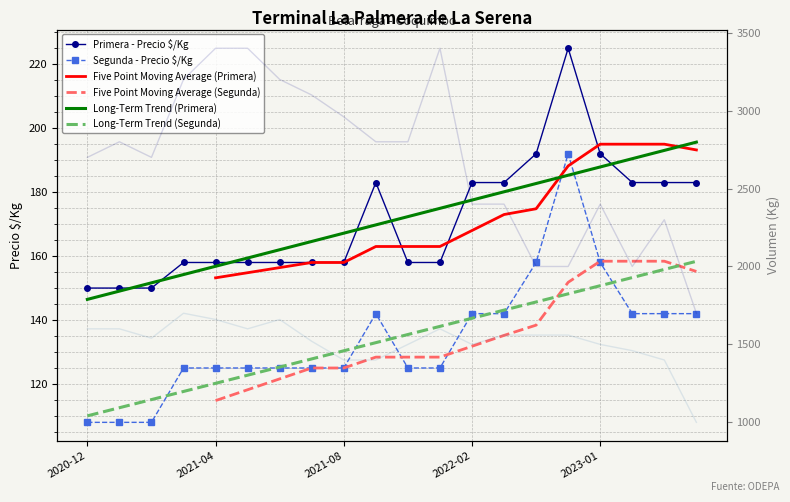

Read the Primera - Volumen value at 2021-12-21, to the nearest 50.

2800